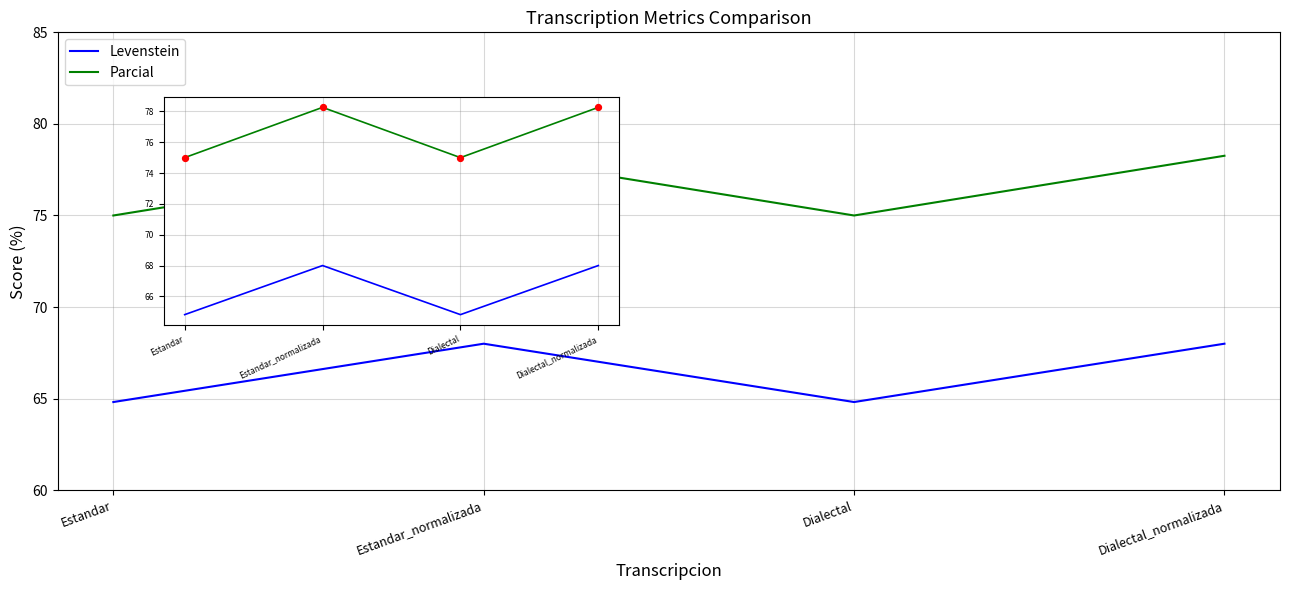

Is the value of Levenstein at Estandar greater than the value of Parcial at Estandar?

No